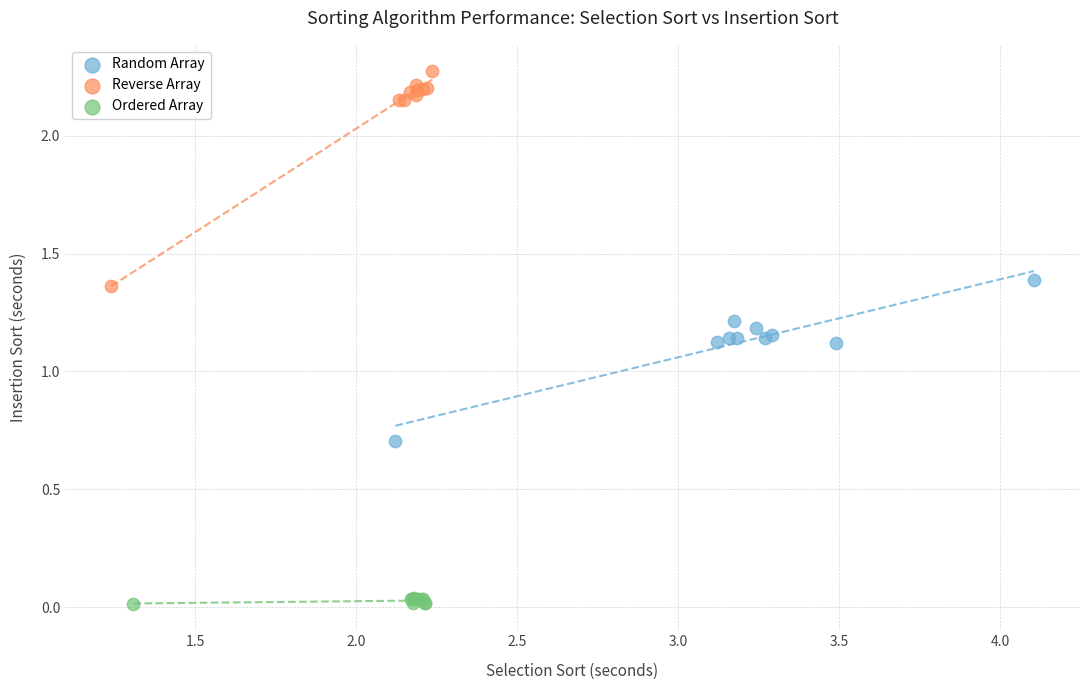

Which series reaches the minimum Y coordinate?

Ordered Array